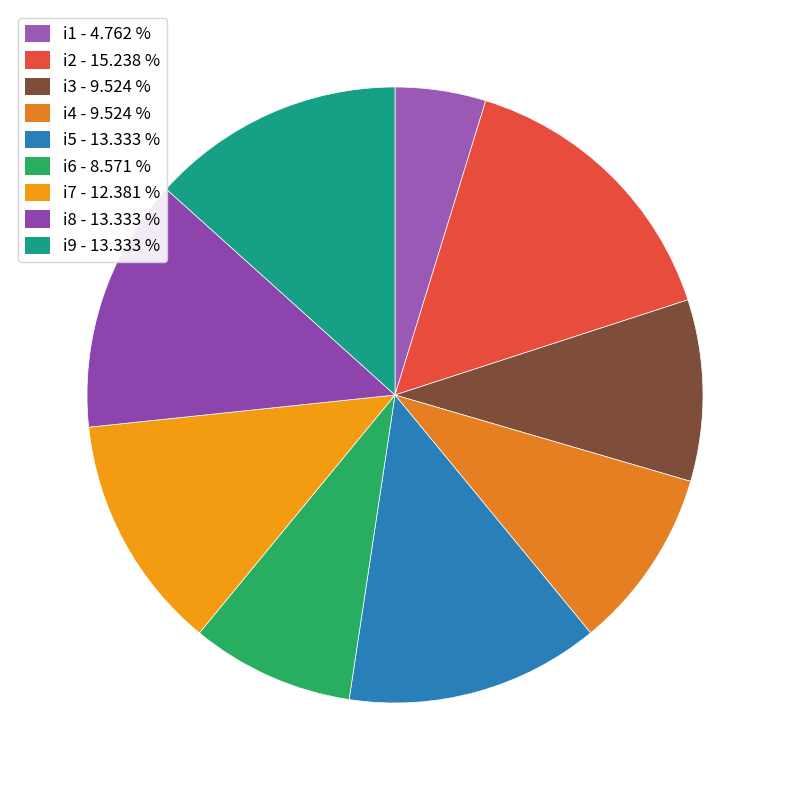

What is the ratio of the value at i4 to the value at i2?

0.6